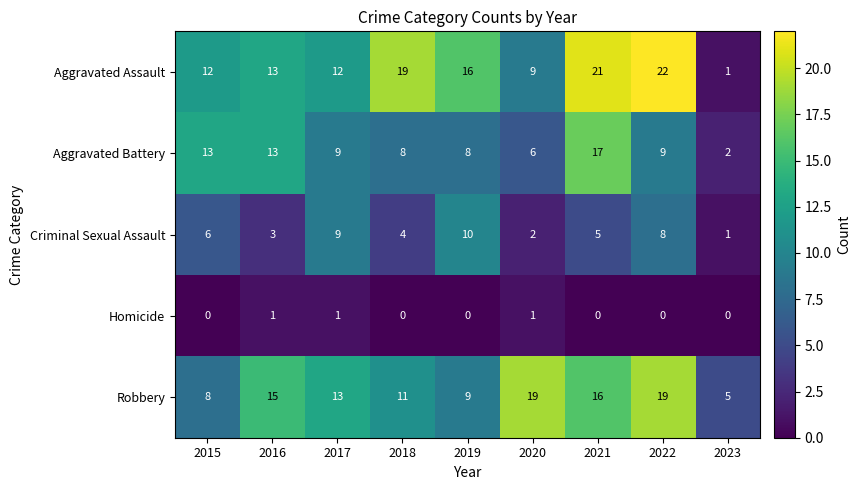

What is the total value across all series at 2022?

58